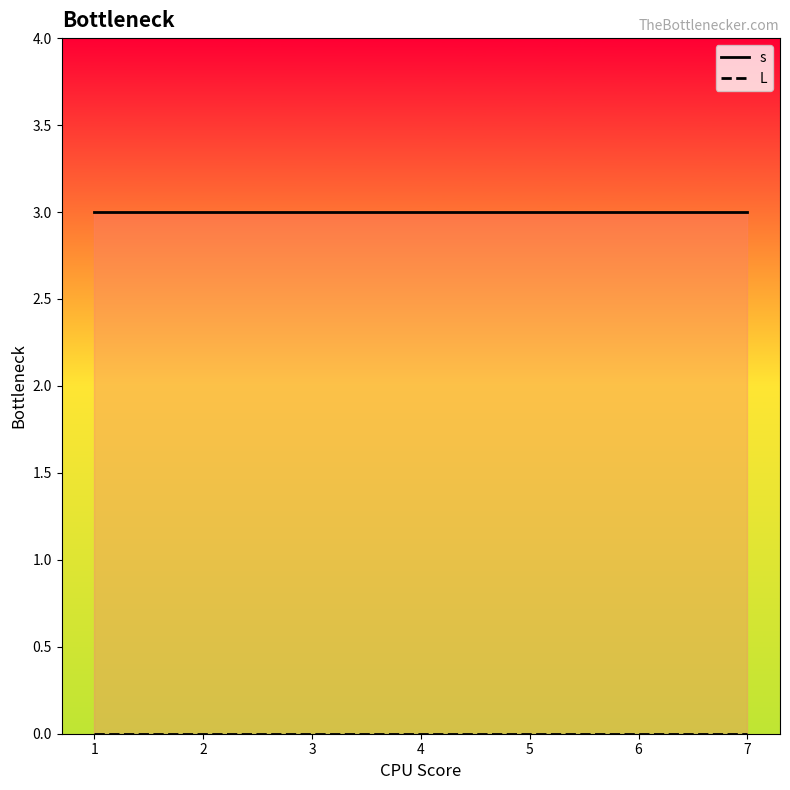

What is the value of the s_line point at the 1st from the left?

3